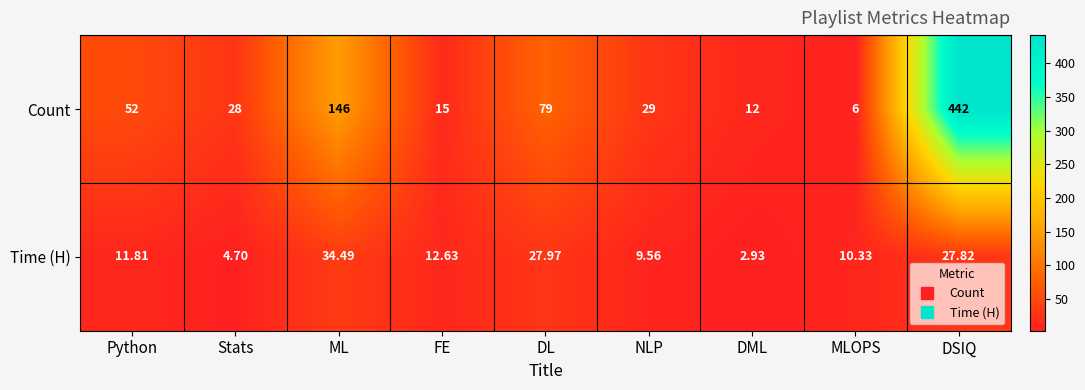

Where does the Count series first go above 29?

Python